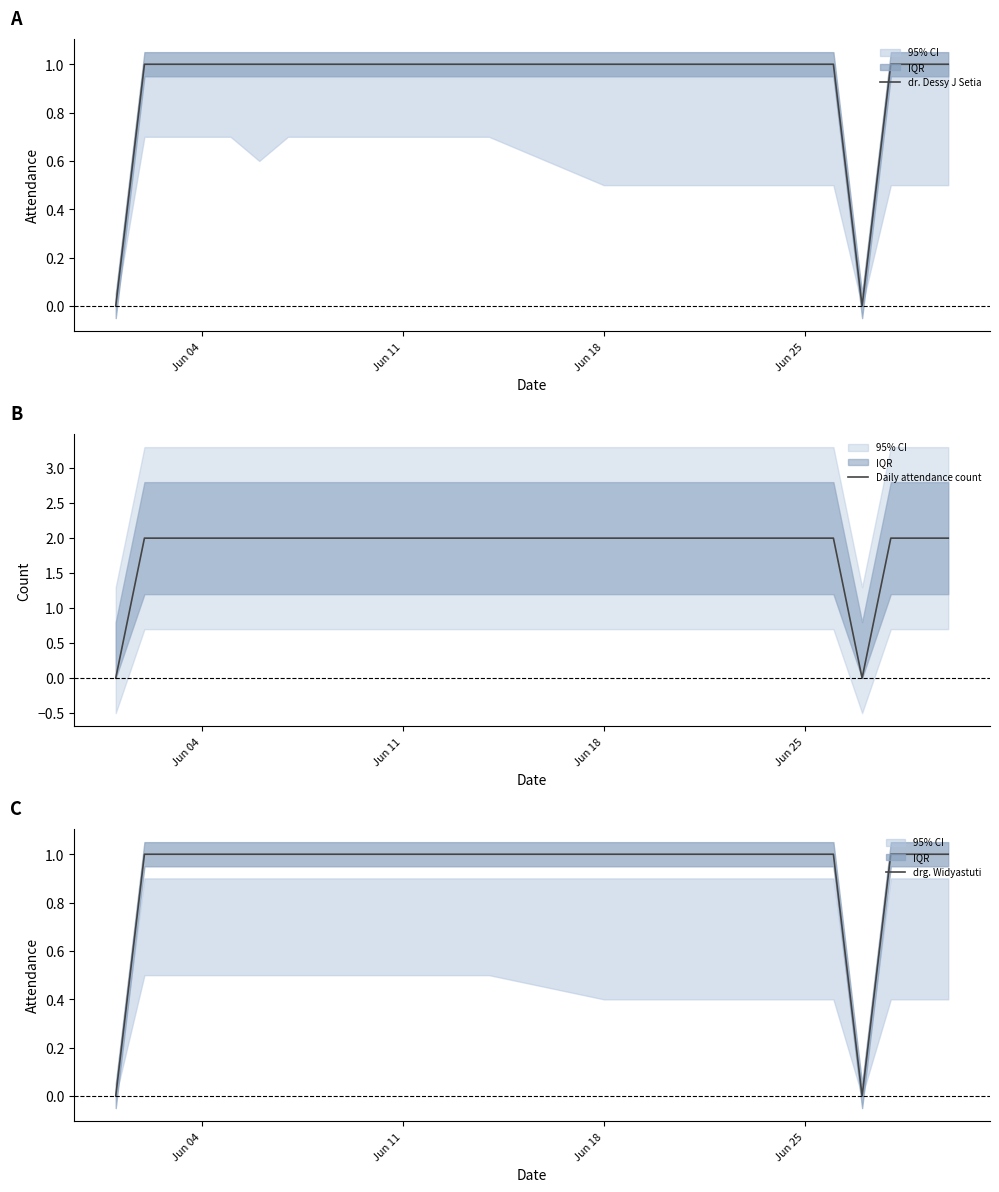

Is it true that Daily attendance count equals 2 at Jun 11?

True